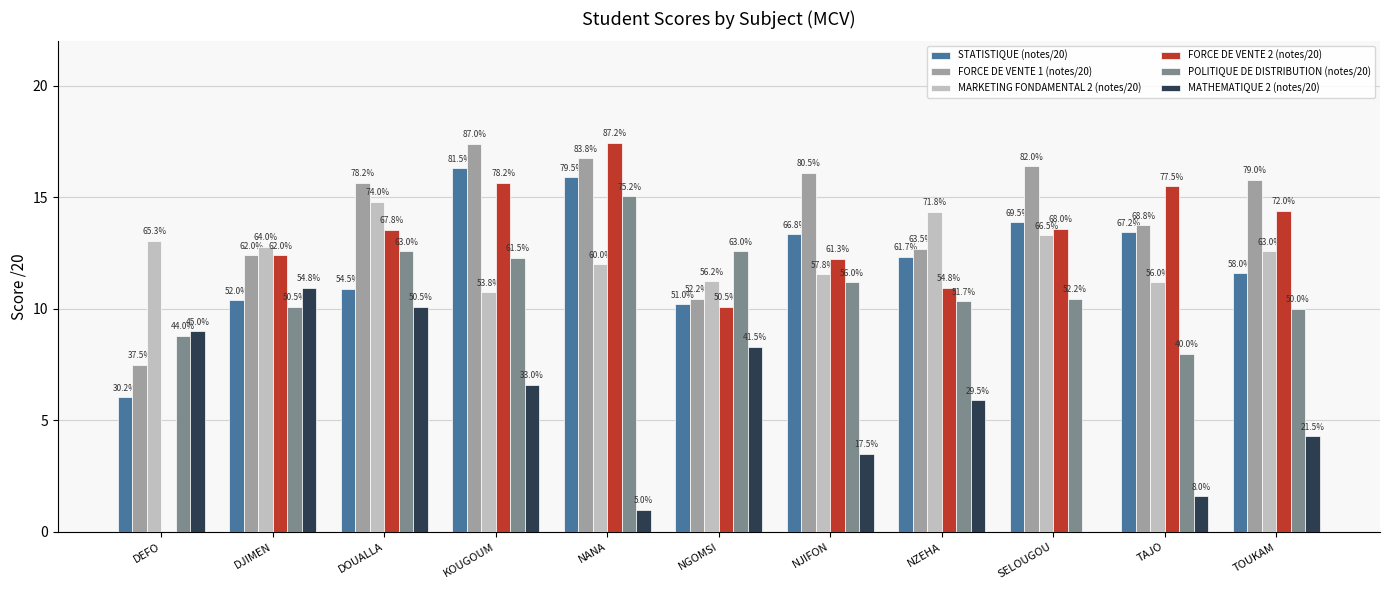

What are all the series names shown in the legend?

STATISTIQUE (notes/20), FORCE DE VENTE 1 (notes/20), MARKETING FONDAMENTAL 2 (notes/20), FORCE DE VENTE 2 (notes/20), POLITIQUE DE DISTRIBUTION (notes/20), MATHEMATIQUE 2 (notes/20)